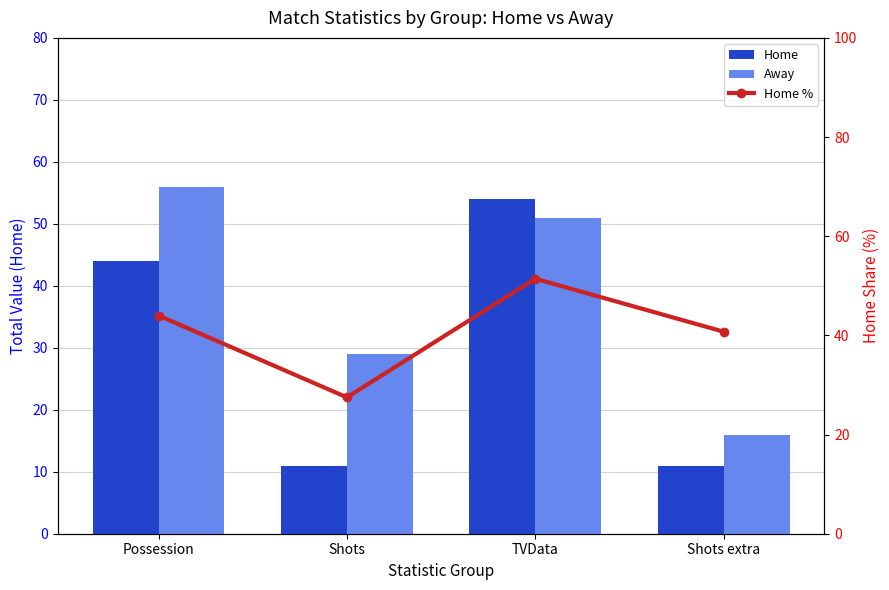

Is the value of Away at Shots extra greater than the value of Home at Shots extra?

Yes